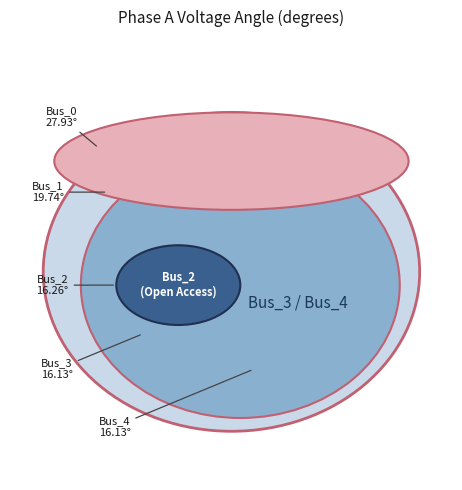

Which slice is the smallest?

Bus_3